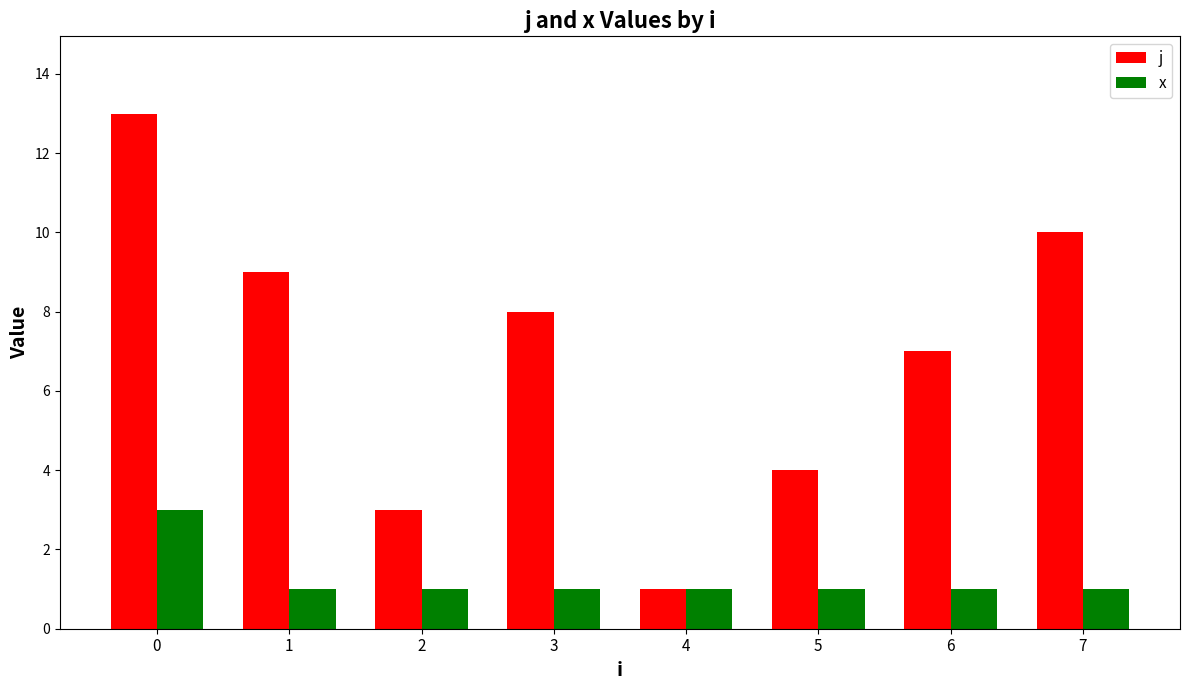

What is the value of the x bar at the 6th from the left?

1